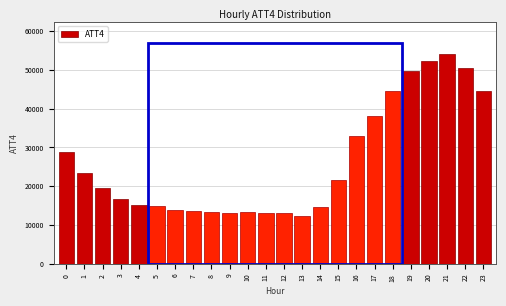

What is the value of the 10th bar from the left?

13200